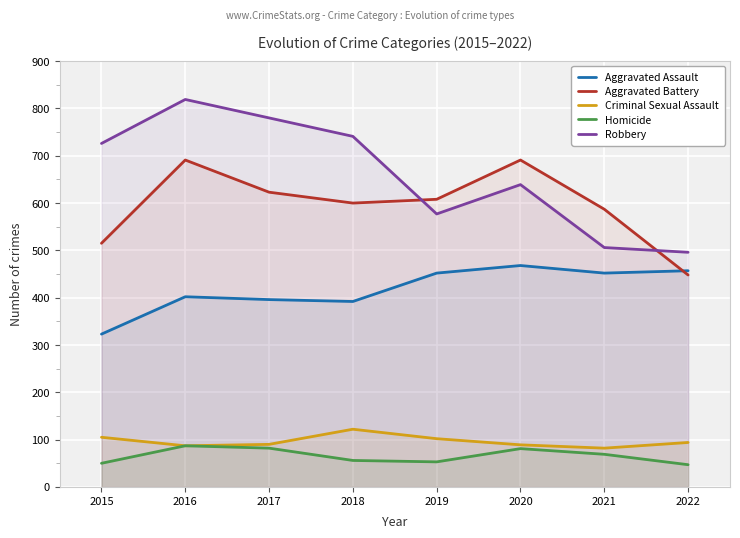

At how many categories does at least one series exceed 339?

8